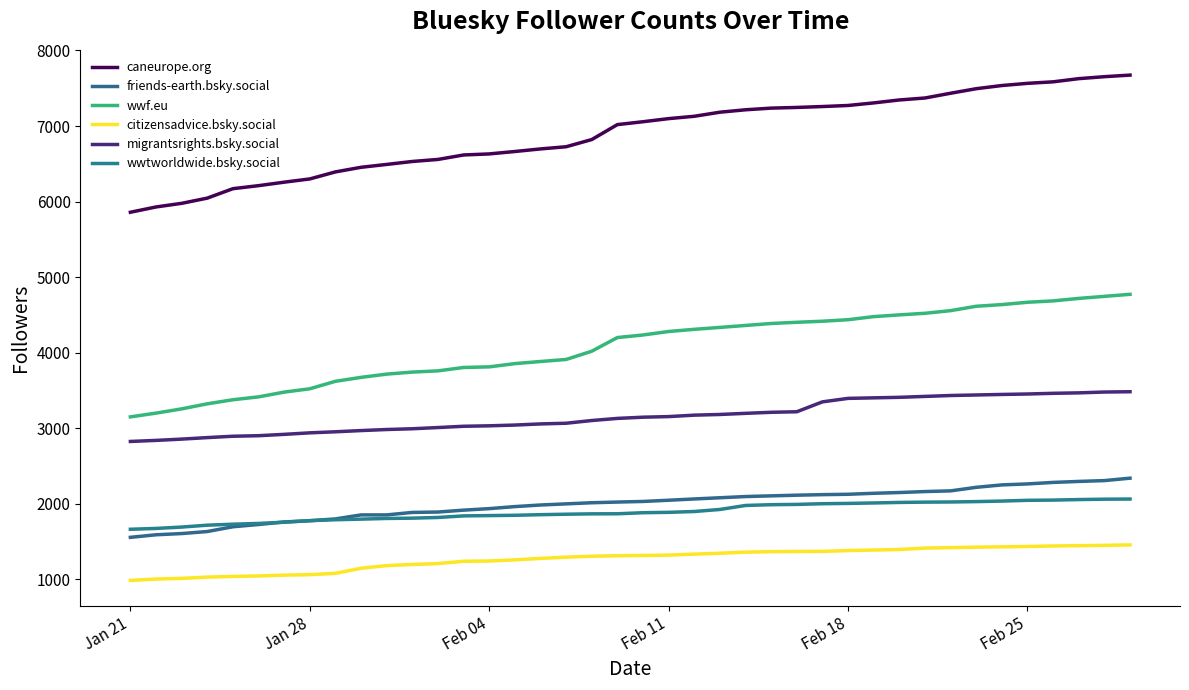

What is the lowest value of the migrantsrights.bsky.social series?

2826